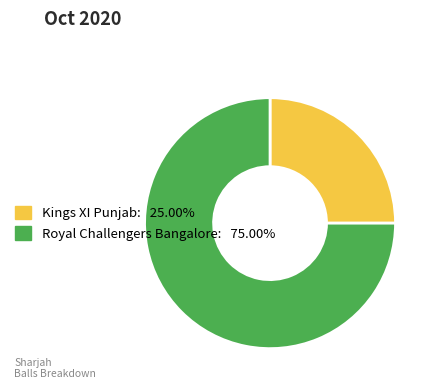

What is the largest slice in the pie chart?

Royal Challengers Bangalore